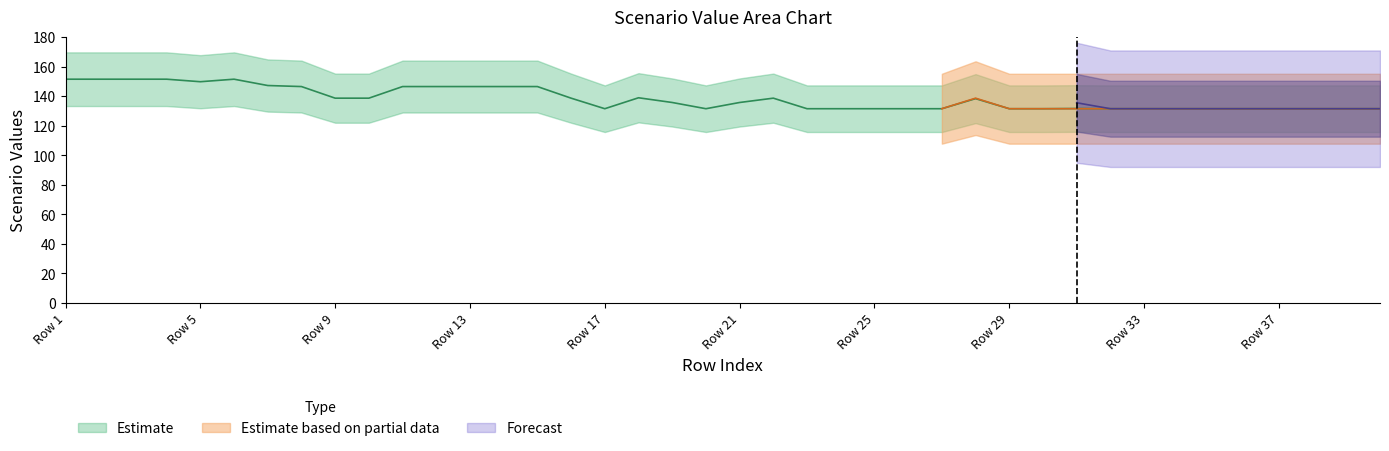

Which label corresponds to the largest value in the chart?

Row 1